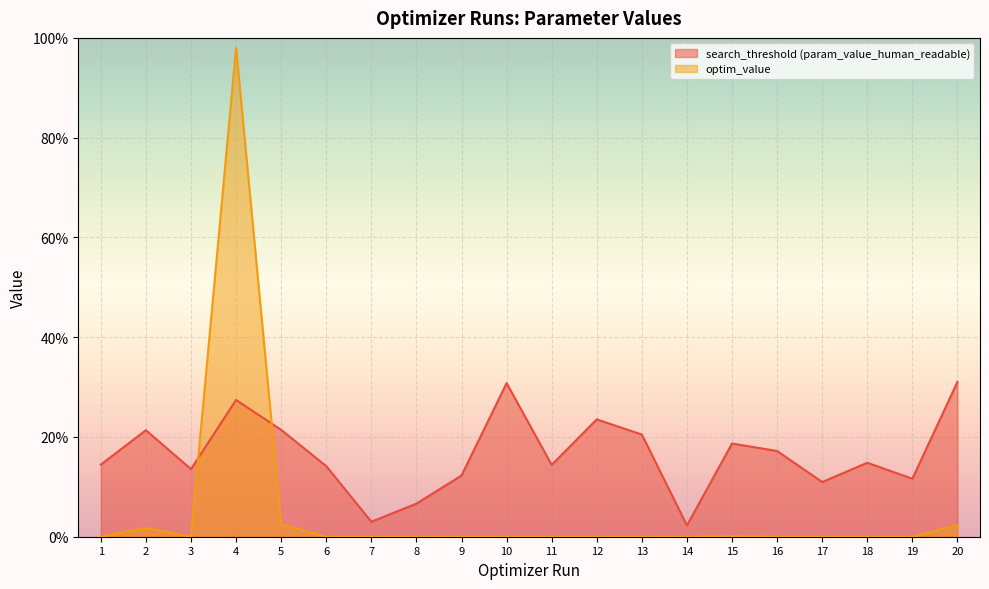

List the series in order of their overall mean, highest first.

search_threshold (param_value_human_readable), optim_value